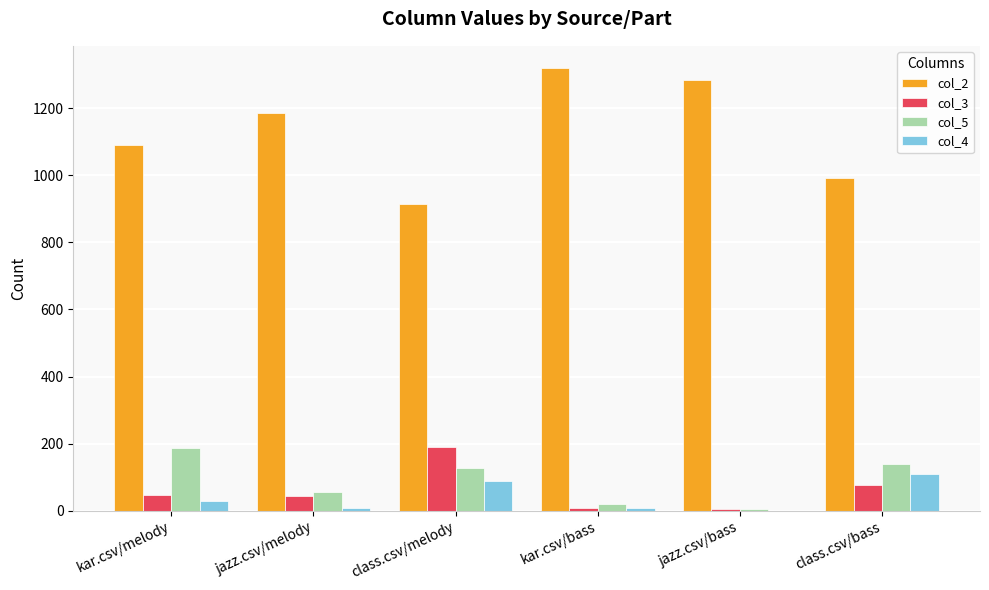

True or false: col_4 has a value of 30 at kar.csv/melody.

True